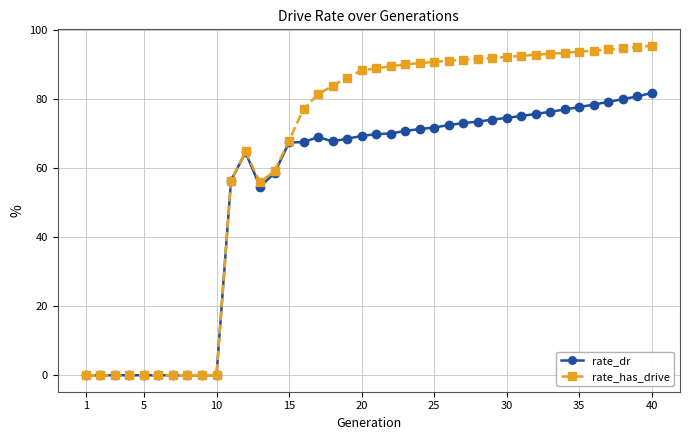

What is the value of the rate_dr point at the 33rd from the left?

76.3